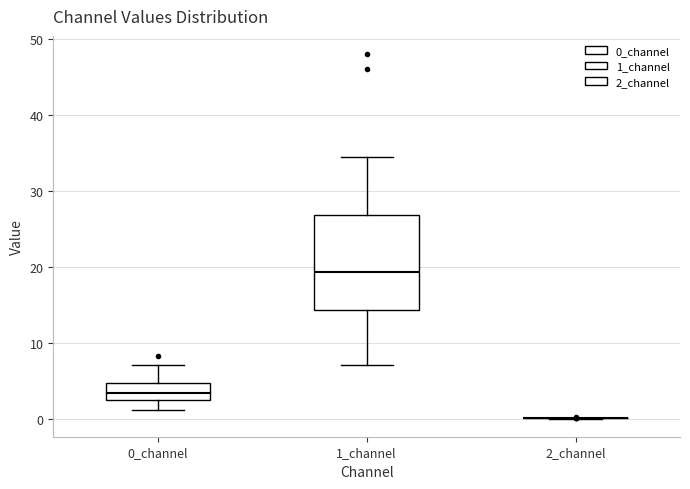

Comparing the boxes themselves (not the whiskers), which one is the tallest?

1_channel